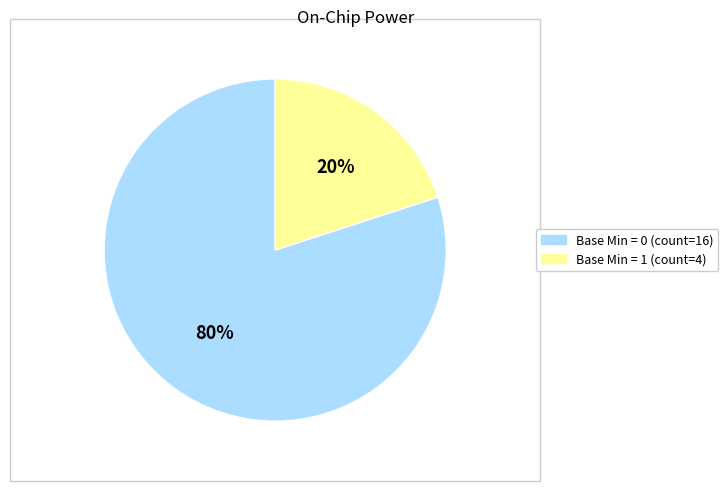

To the nearest percent, what is the difference between the largest and smallest slice percentages?

60%